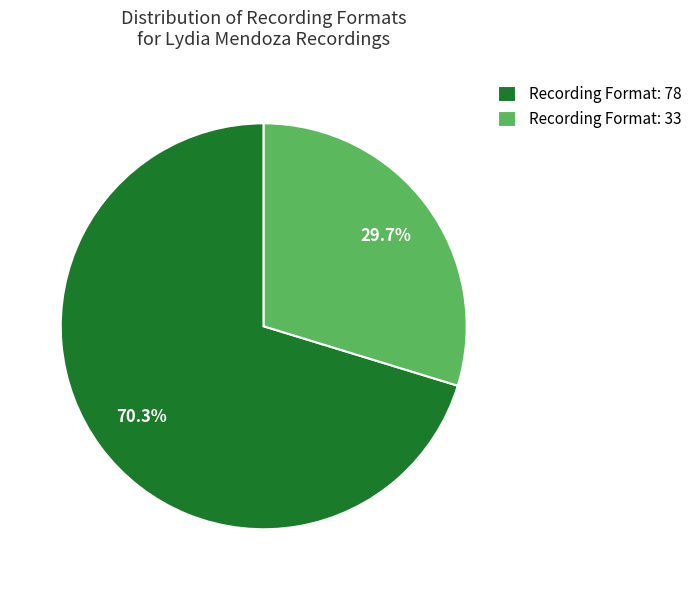

What portion of the pie excludes Recording Format: 78?

29.7%